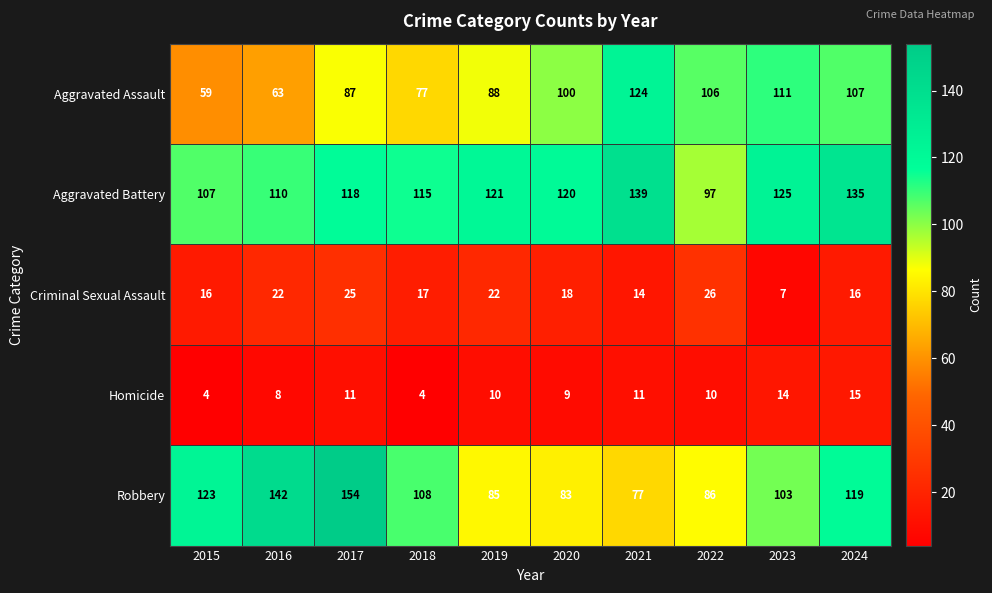

What is the difference between the Aggravated Battery values at 2016 and 2024?

25